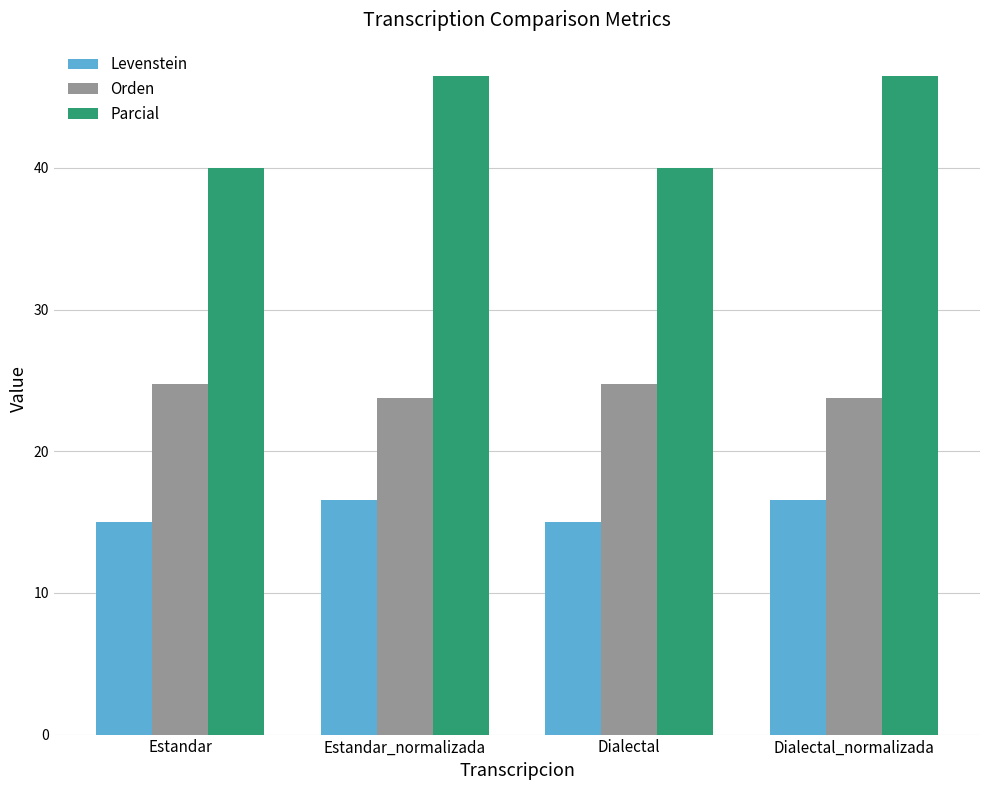

Count the number of categories in the chart.

4